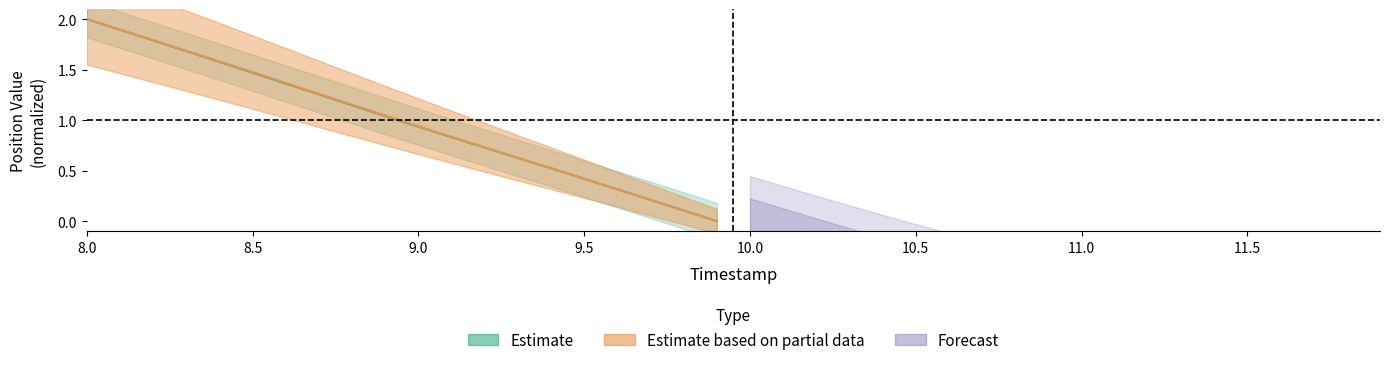

What is the sum of the Y values at 8.7 and 8.3?

2.9